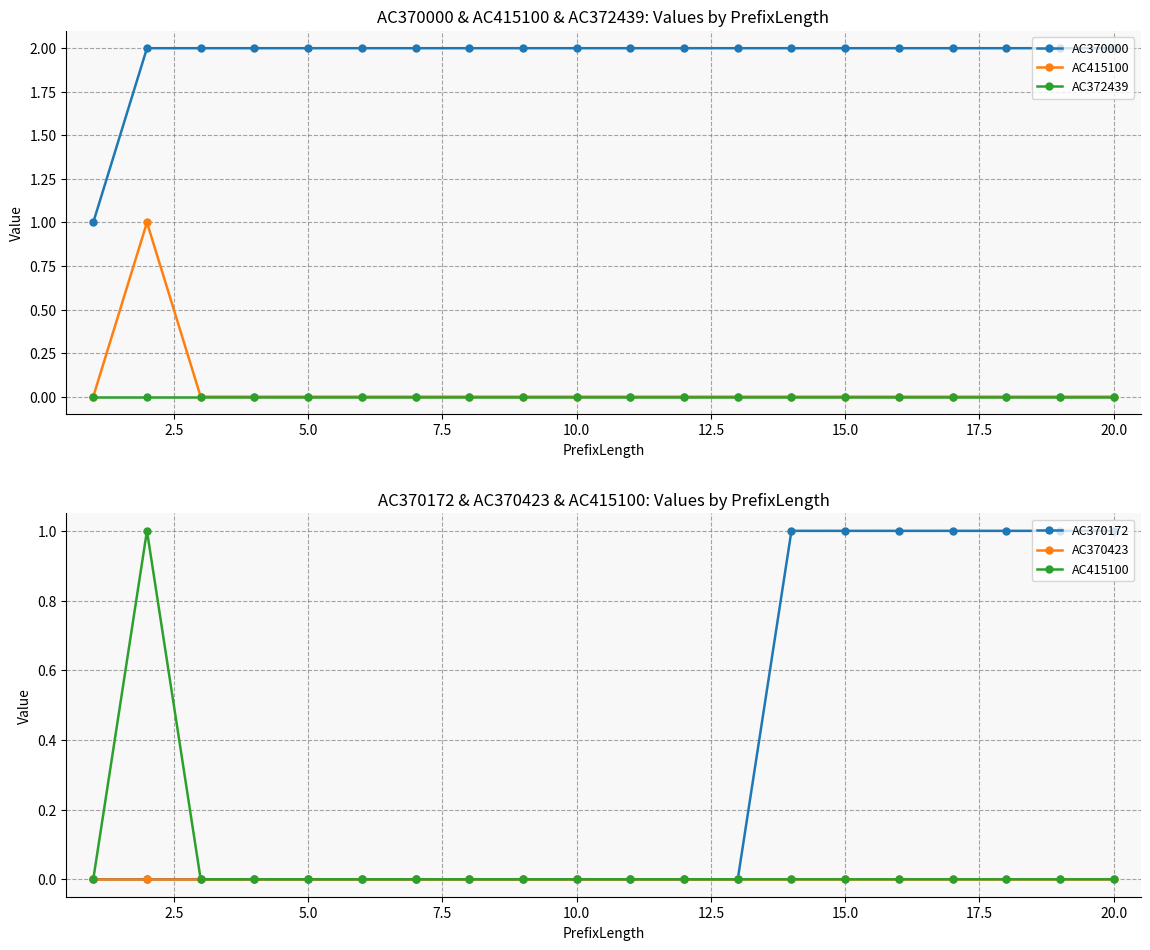

Which series has the largest total across all categories?

AC370000